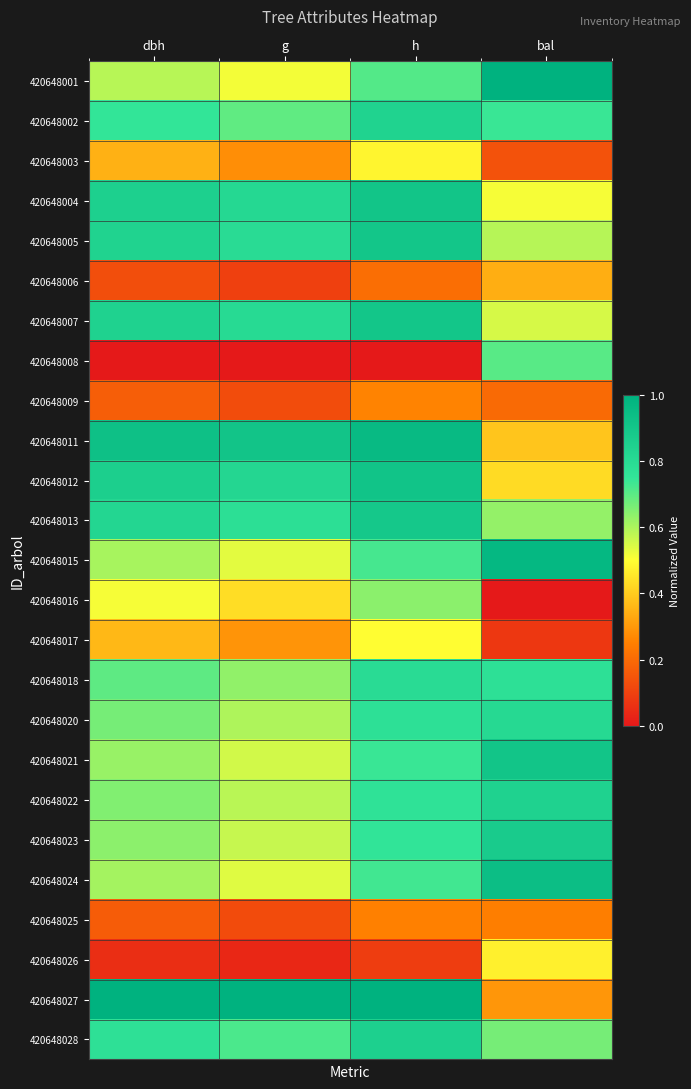

At g, list the series in order from largest to smallest.

420648027, 420648011, 420648012, 420648004, 420648007, 420648005, 420648013, 420648028, 420648002, 420648018, 420648020, 420648022, 420648023, 420648021, 420648024, 420648015, 420648001, 420648016, 420648017, 420648003, 420648009, 420648025, 420648006, 420648026, 420648008